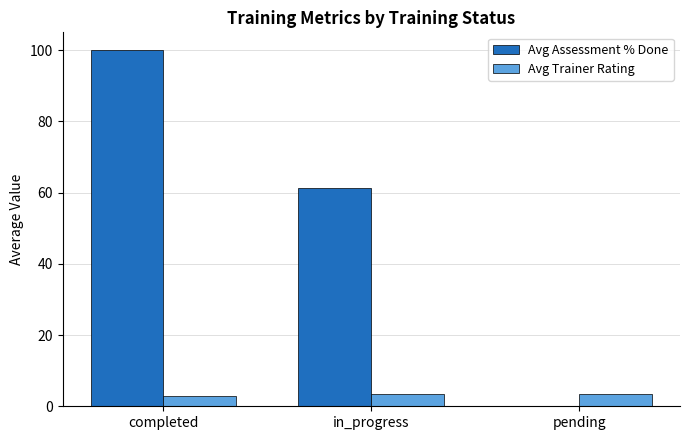

How many groups of bars are there?

3